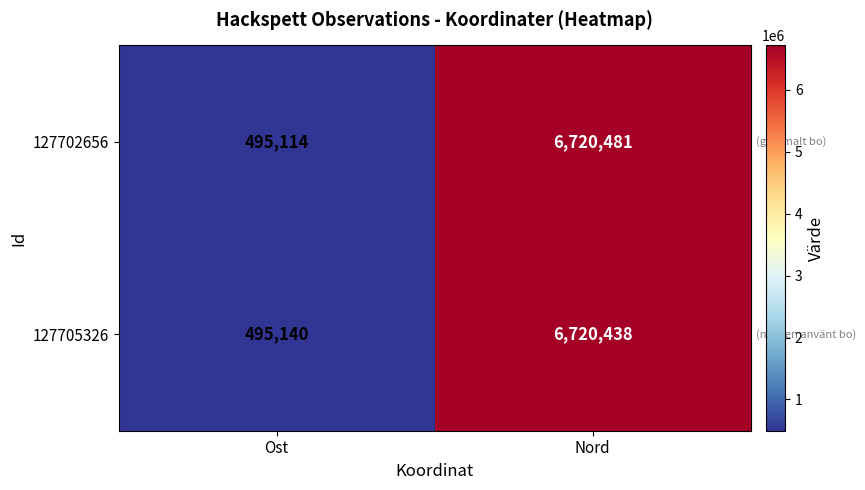

What is the difference between the 127702656 values at Ost and Nord?

6225367